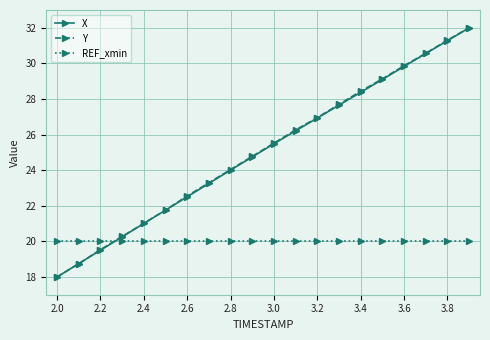

What is the minimum value for REF_xmin?

20.0